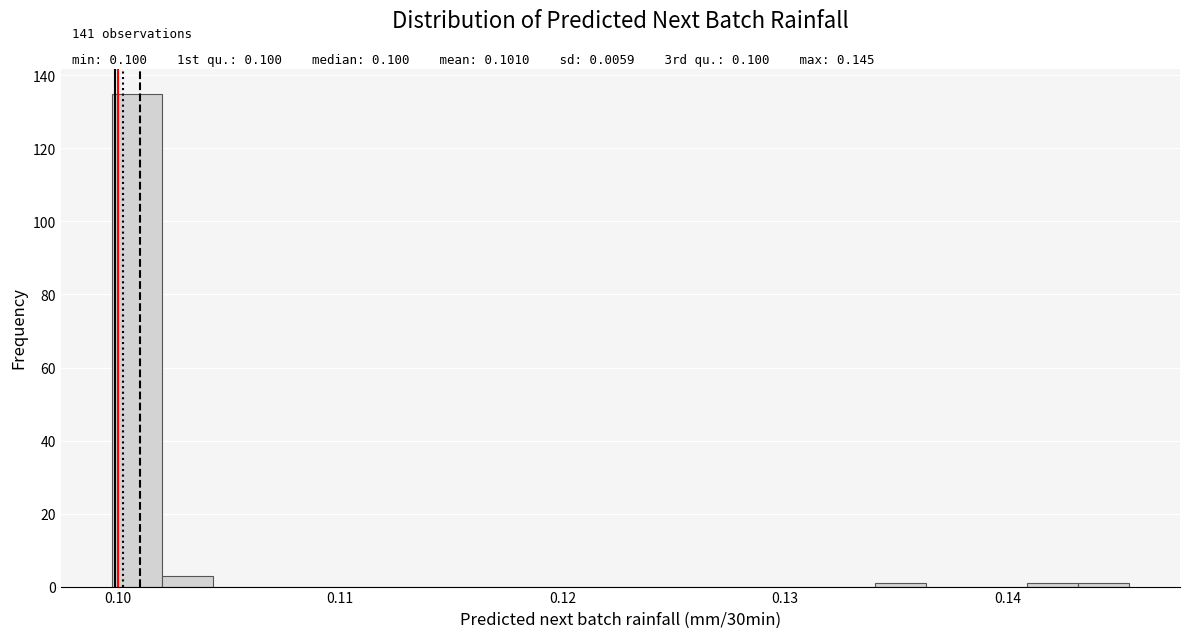

Read against the x-axis, roughly where is the centre of the tallest bar?

0.101